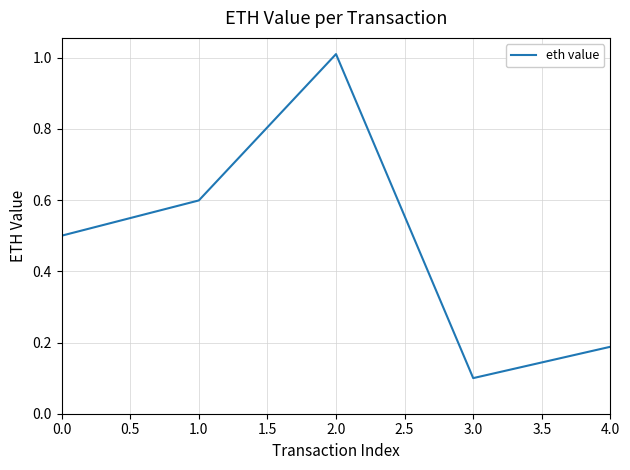

What is the difference between the second highest and second lowest values?

0.4